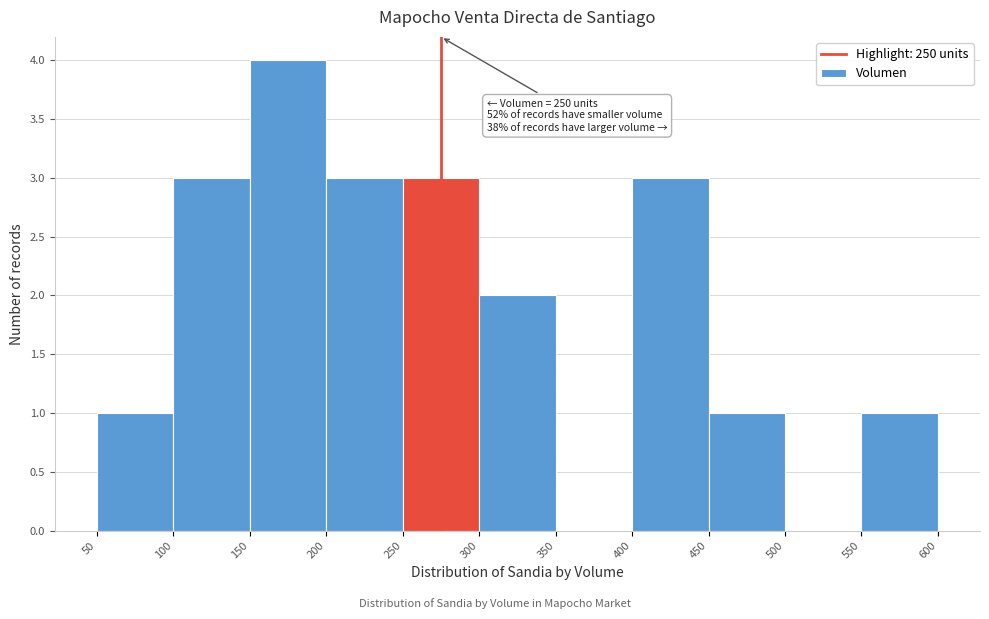

Which range on the x-axis has the tallest bar?

150 to 200